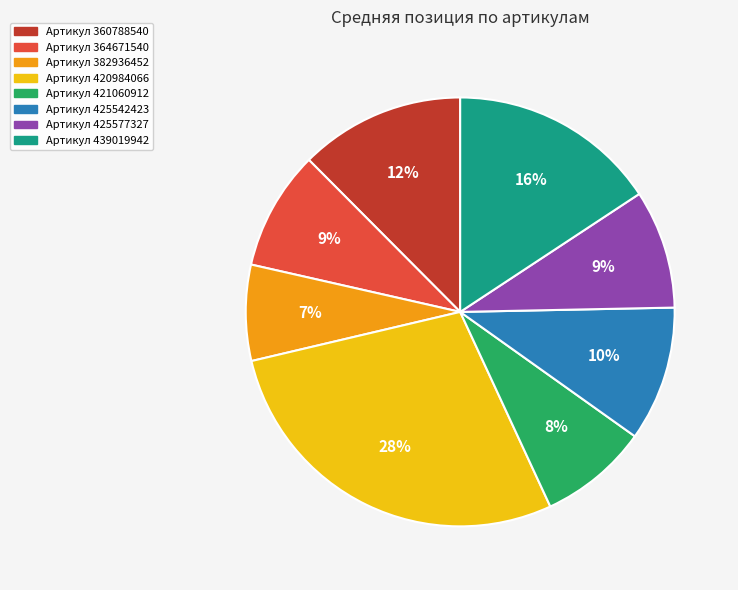

To the nearest percent, what is the difference between the largest and smallest slice percentages?

21%